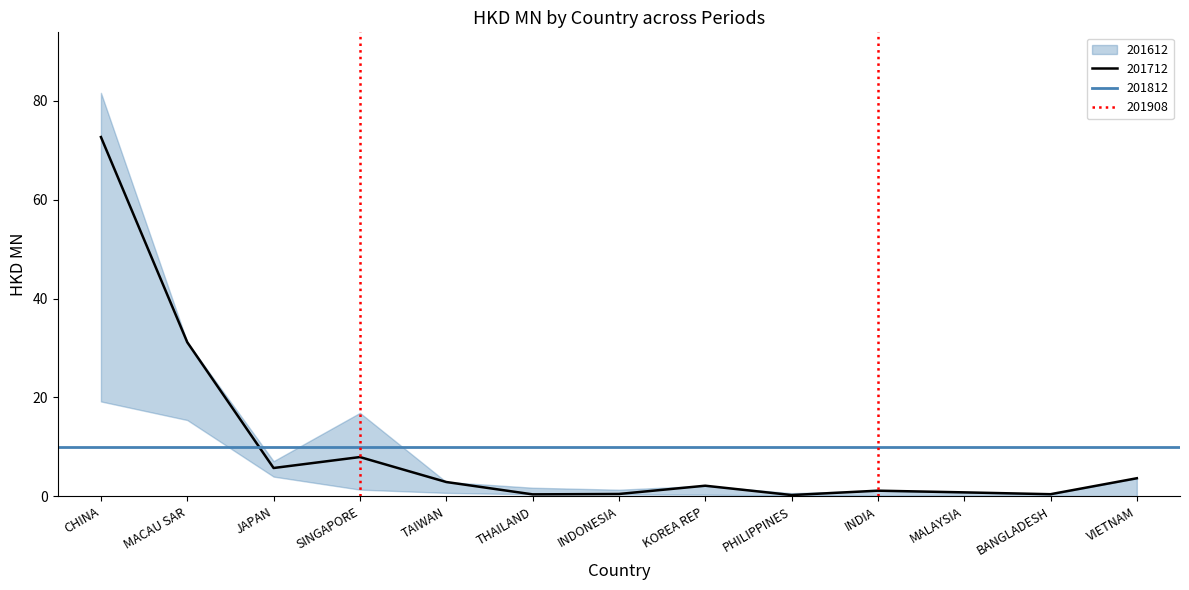

At how many categories does at least one series exceed 5?

4